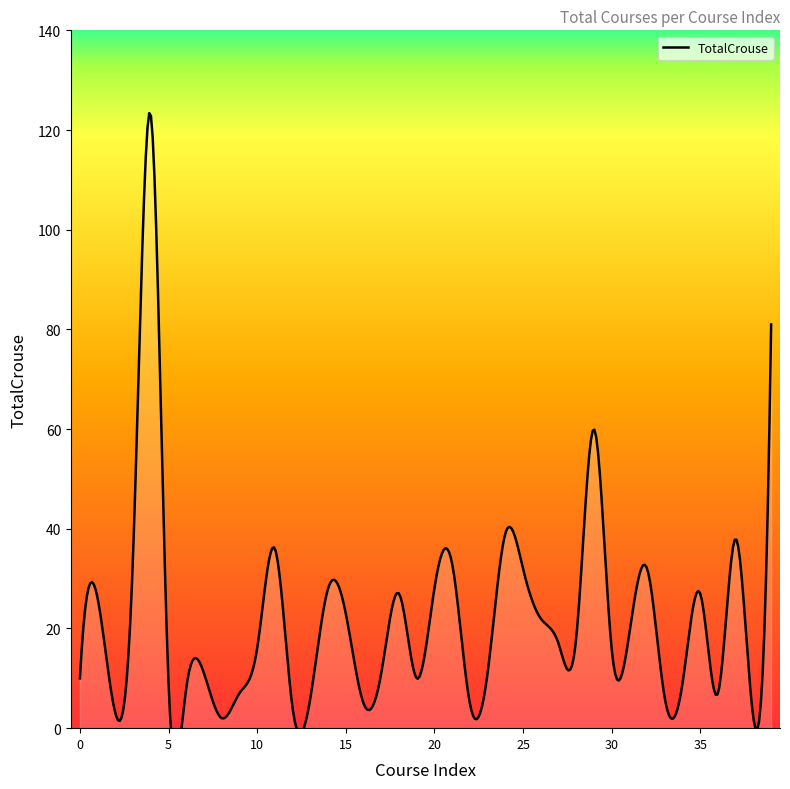

The value at 30 is 16. True or false?

True